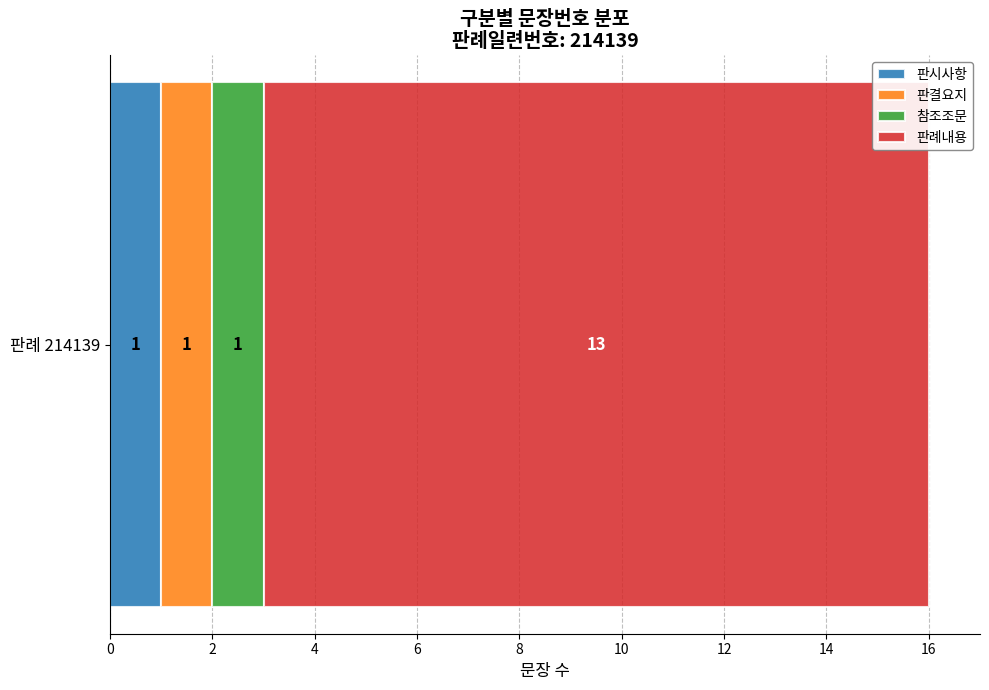

The value of 판시사항 at 판례 214139 is 1. True or false?

True